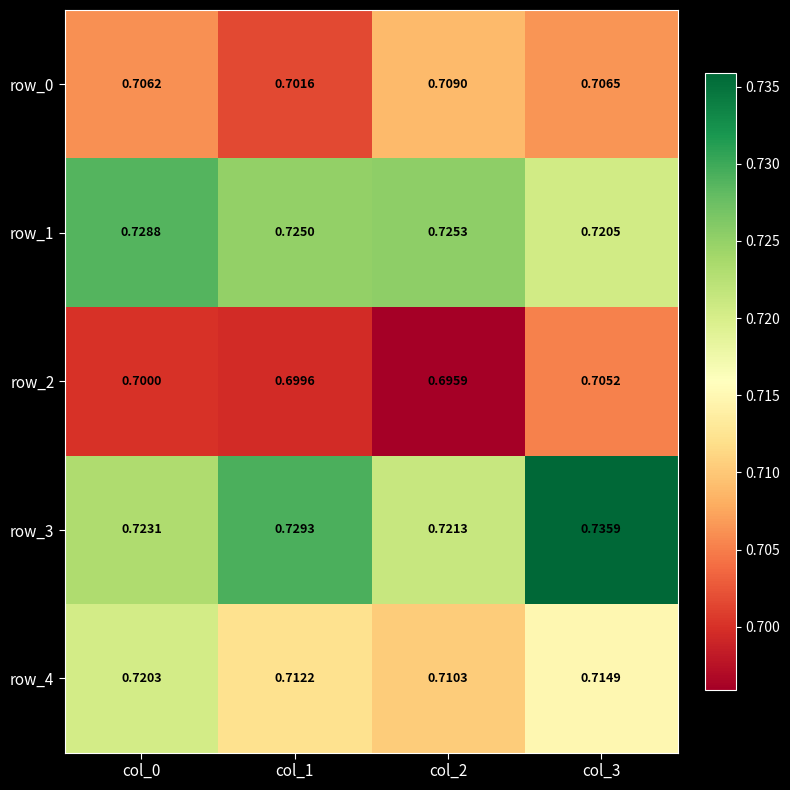

Count the row_0 values in the range 0 to 1.

4